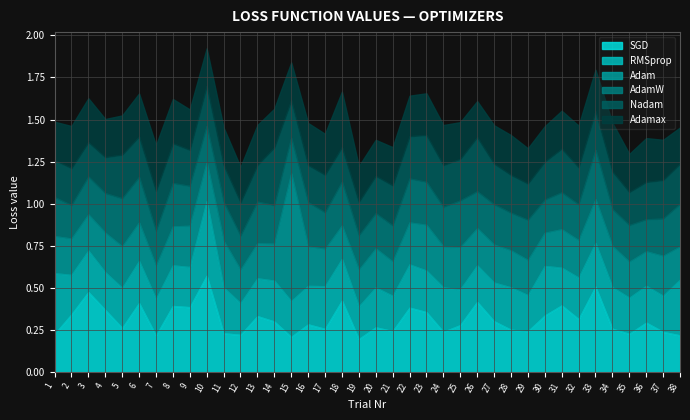

What are all the series names shown in the legend?

SGD, RMSprop, Adam, AdamW, Nadam, Adamax